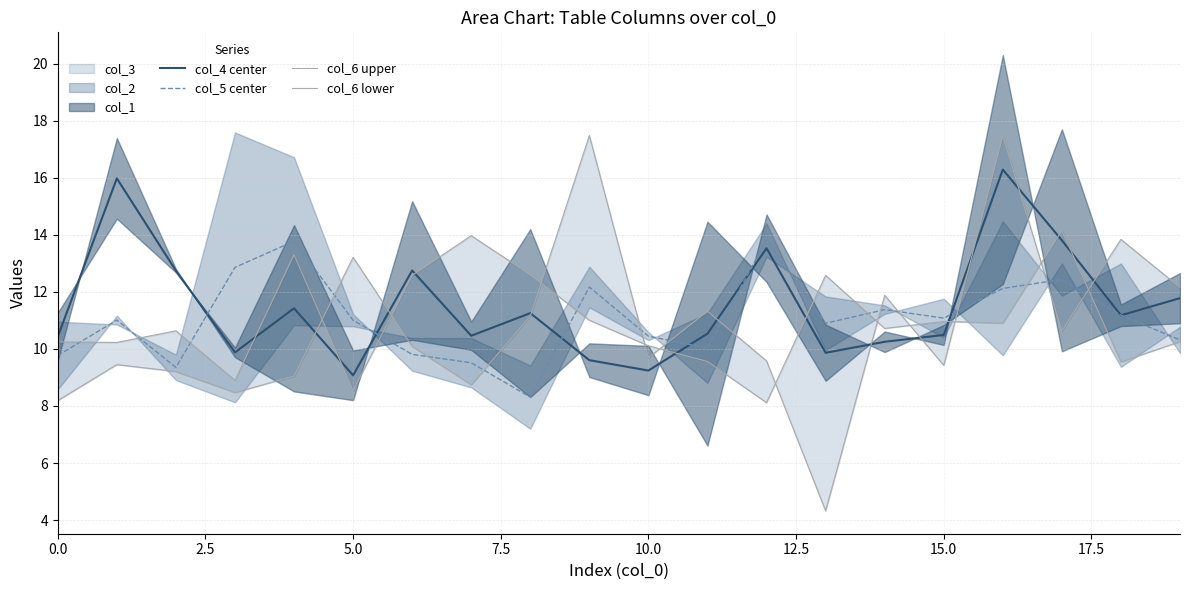

Is it true that col_4 center equals 9.2 at 10.0?

True